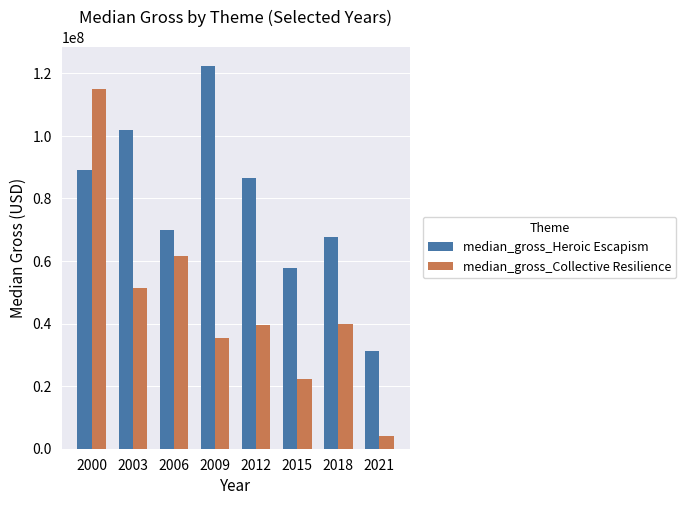

What is the sum of the median_gross_Collective Resilience values at 2012 and 2009?

74948358.0